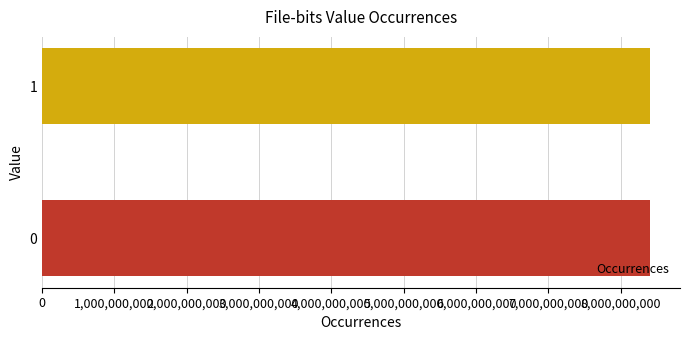

What is the average value?

8400000000